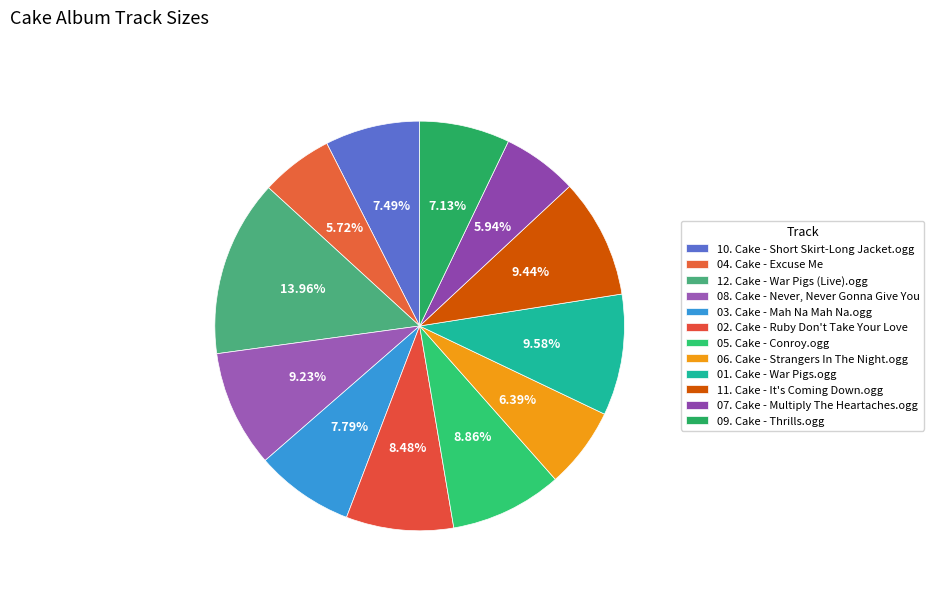

To the nearest percent, what percentage of the pie is 10. Cake - Short Skirt-Long Jacket.ogg?

7%